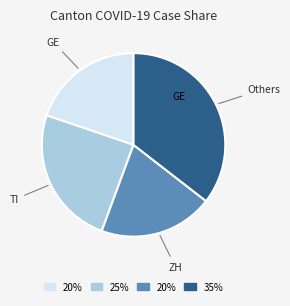

Is there any slice that represents more than half of the pie?

No